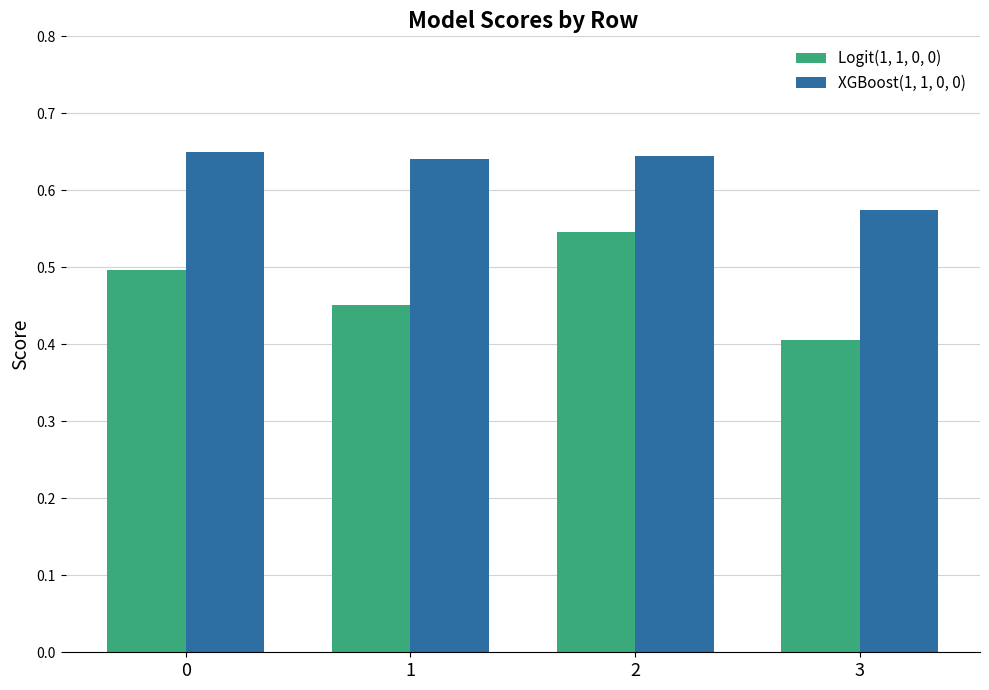

At 3, list the series in order from largest to smallest.

XGBoost(1, 1, 0, 0), Logit(1, 1, 0, 0)